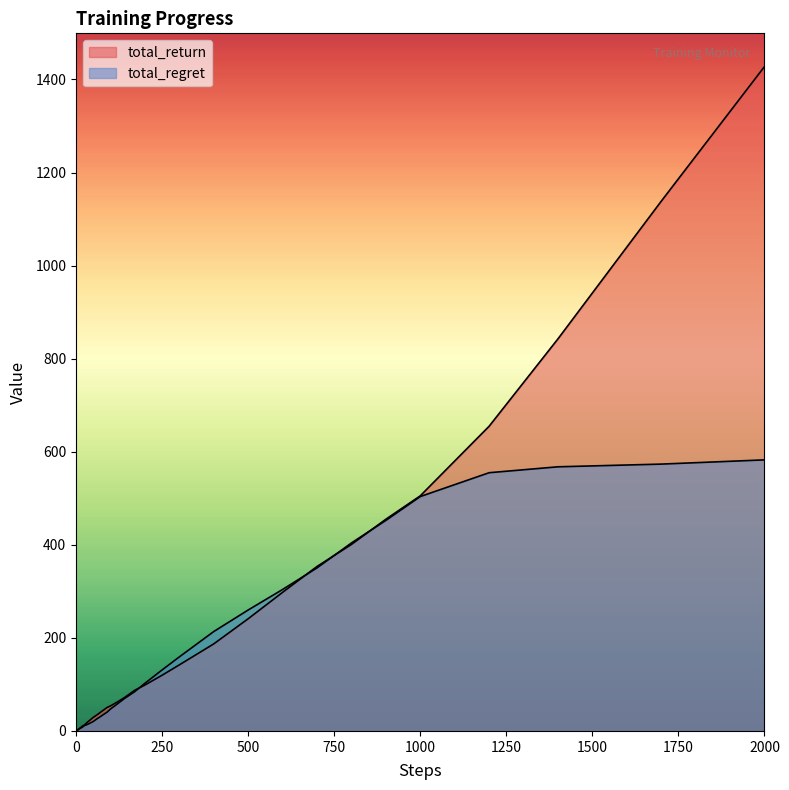

At how many categories does at least one series exceed 1320?

1